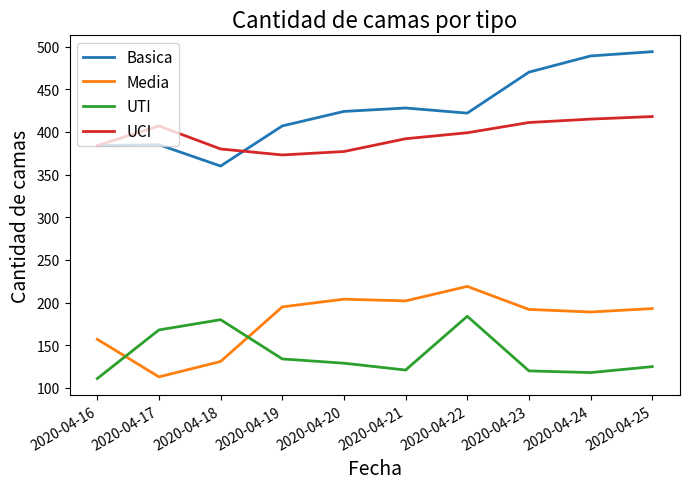

What is the lowest value of the Media series?

113